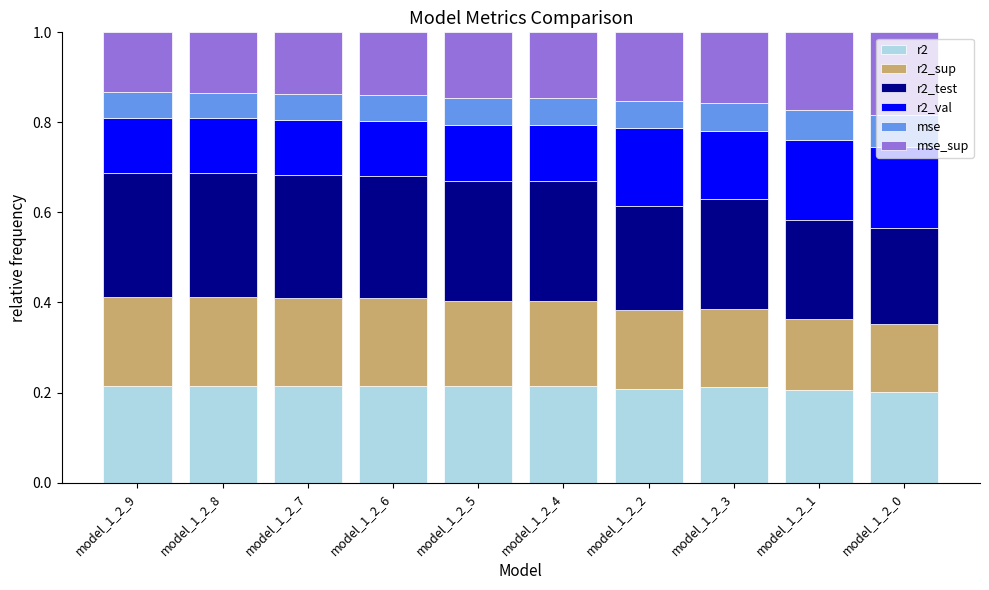

True or false: r2 has a value of 0.1 at model_1_2_7.

False